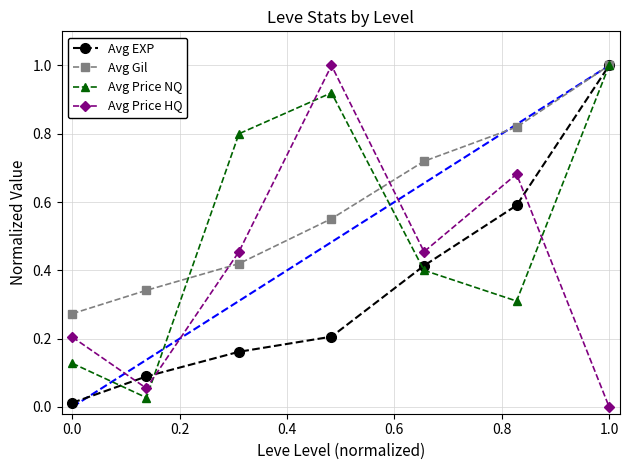

True or false: Avg Price NQ and Avg Price HQ intersect in this chart.

True